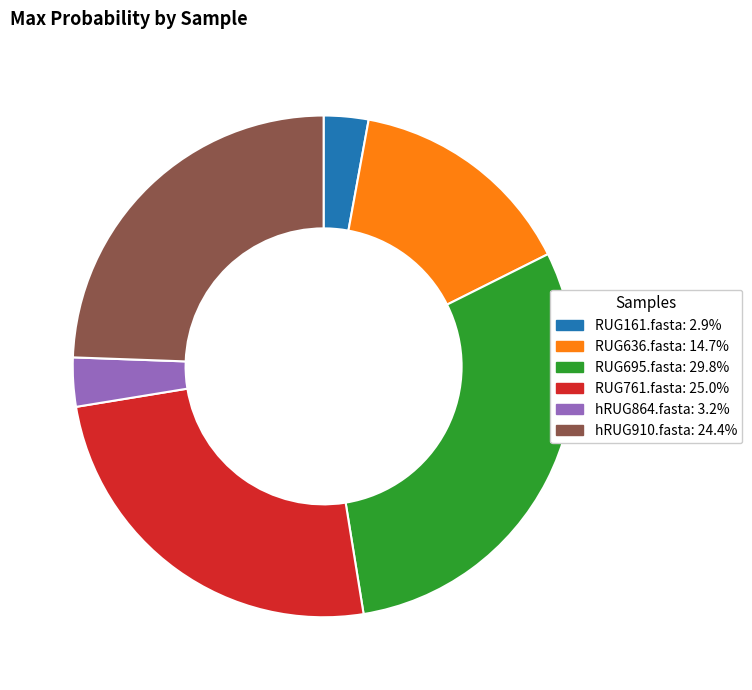

Combined, do RUG761.fasta and hRUG864.fasta account for over 50%?

No